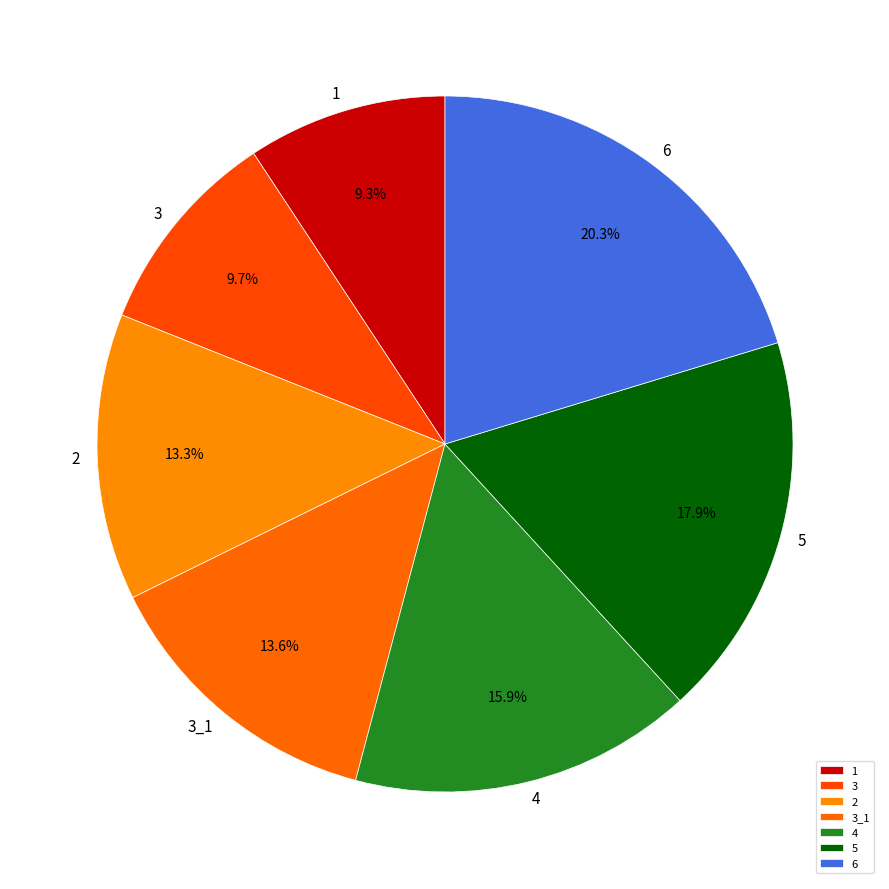

What is the ratio of the value at 3 to the value at 6?

0.5